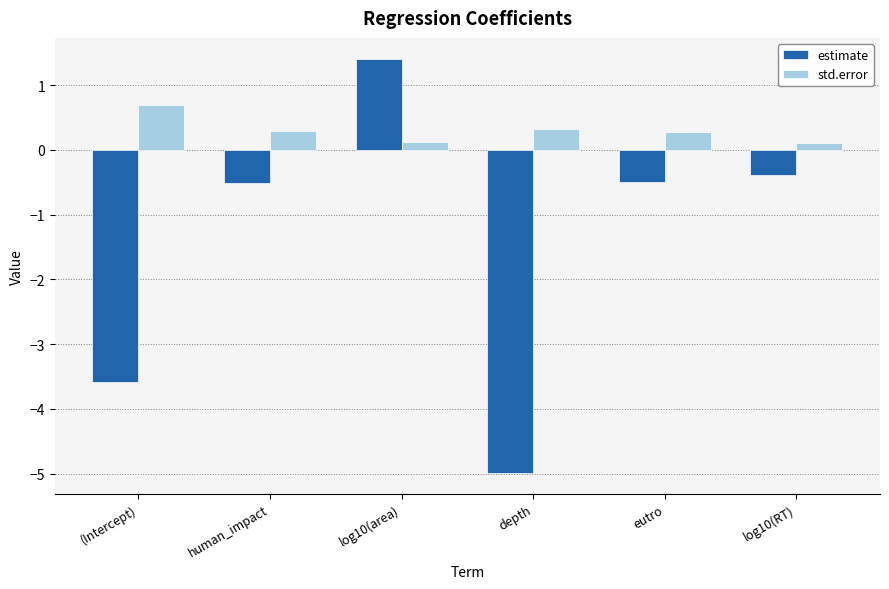

At which category is the sum across all series the highest?

log10(area)